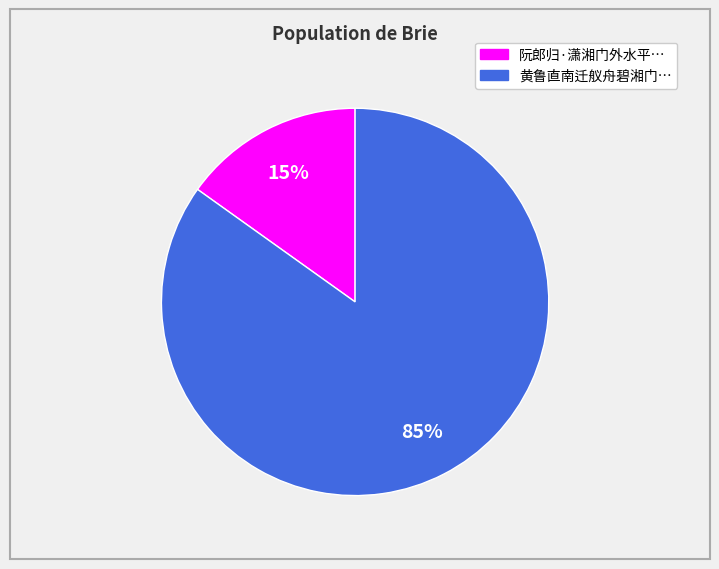

How many slices are in this pie chart?

2